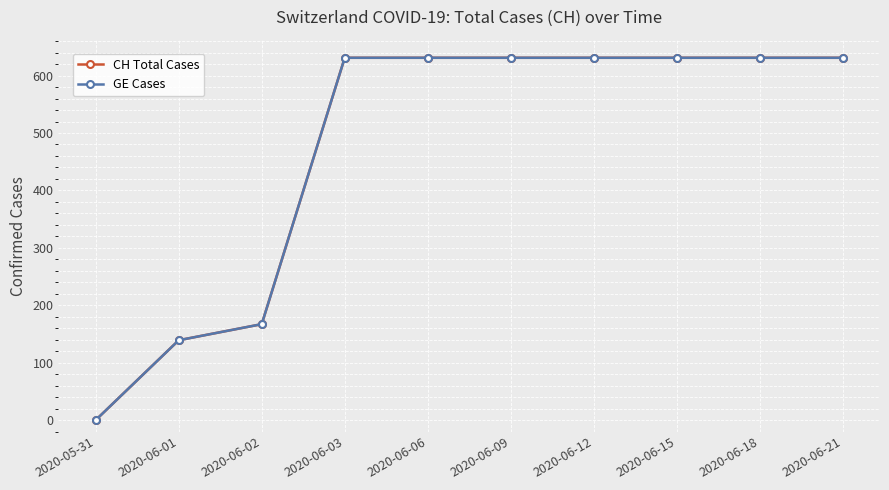

What is the value of the GE Cases point at the 8th from the left?

631